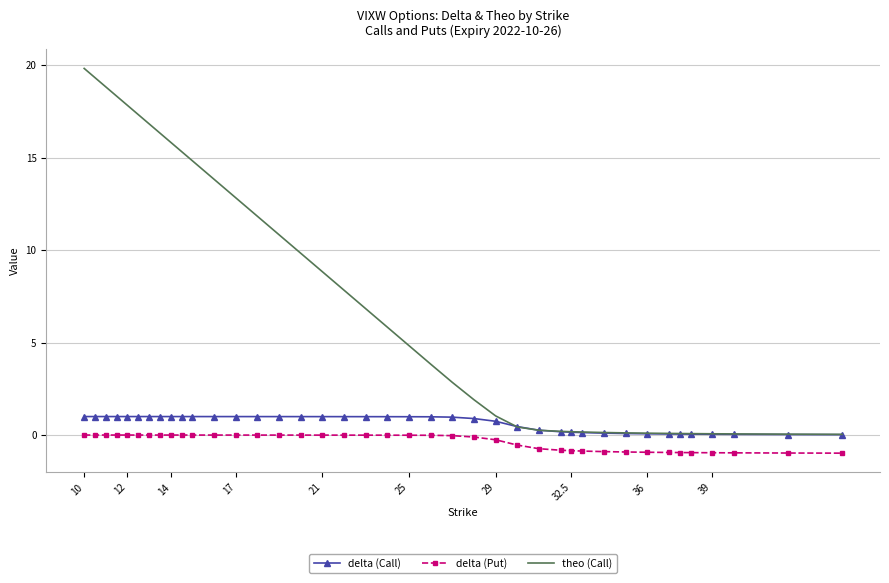

Which series has the largest total across all categories?

theo (Call)